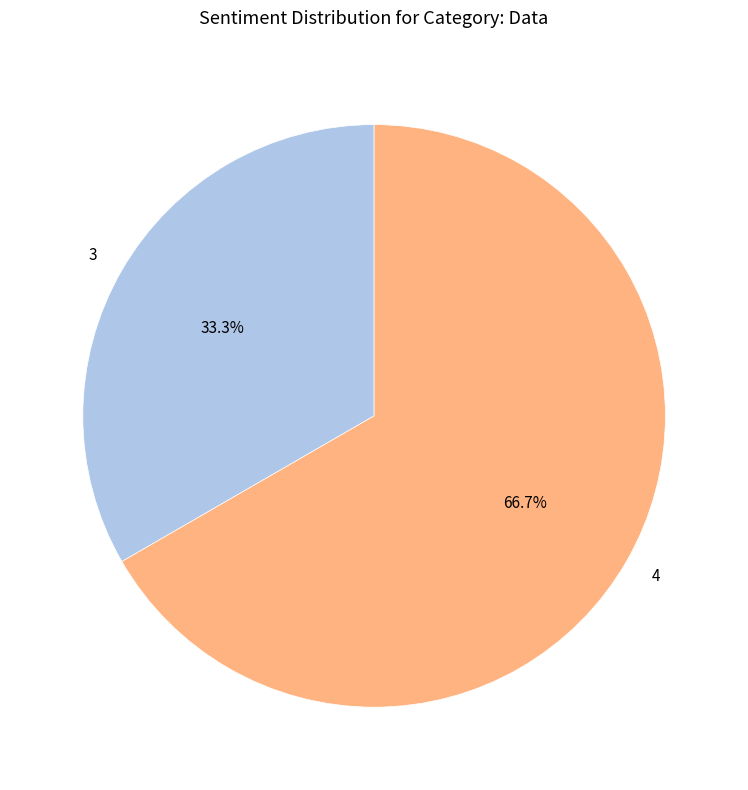

Between 4 and 3, which is larger?

4